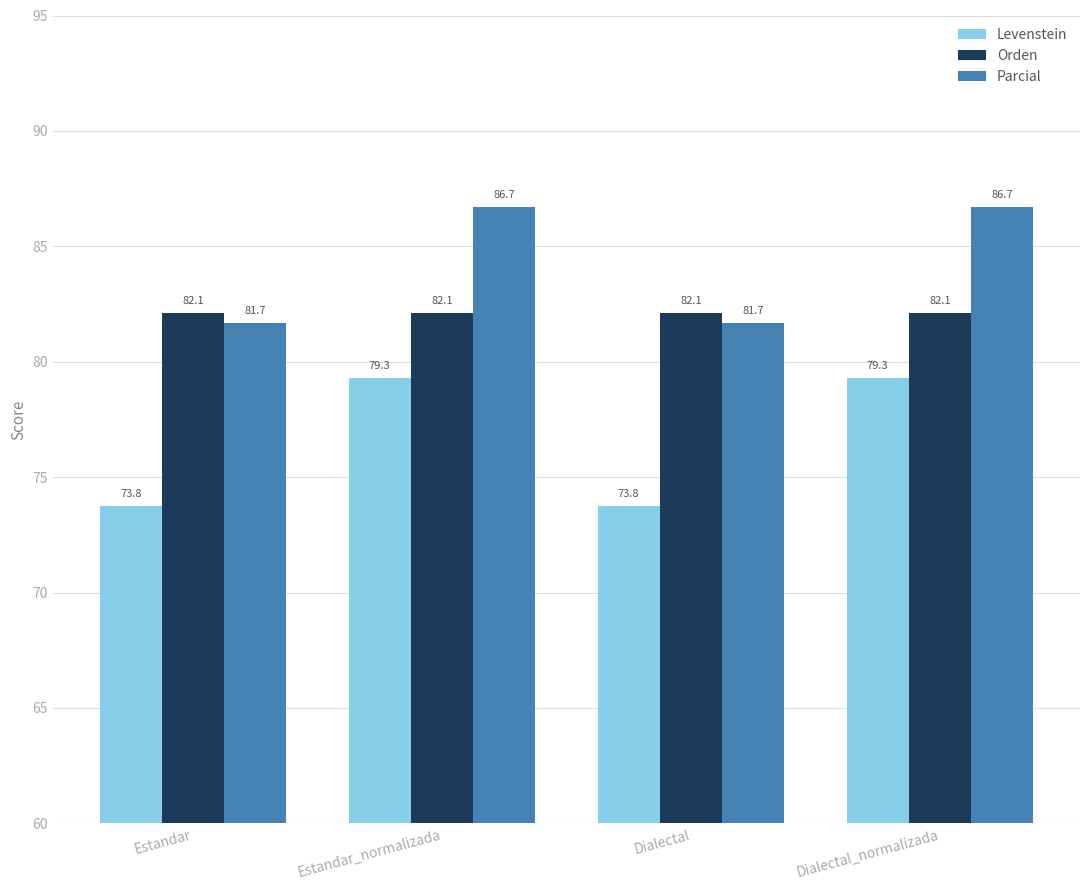

At how many categories does at least one series exceed 85?

2